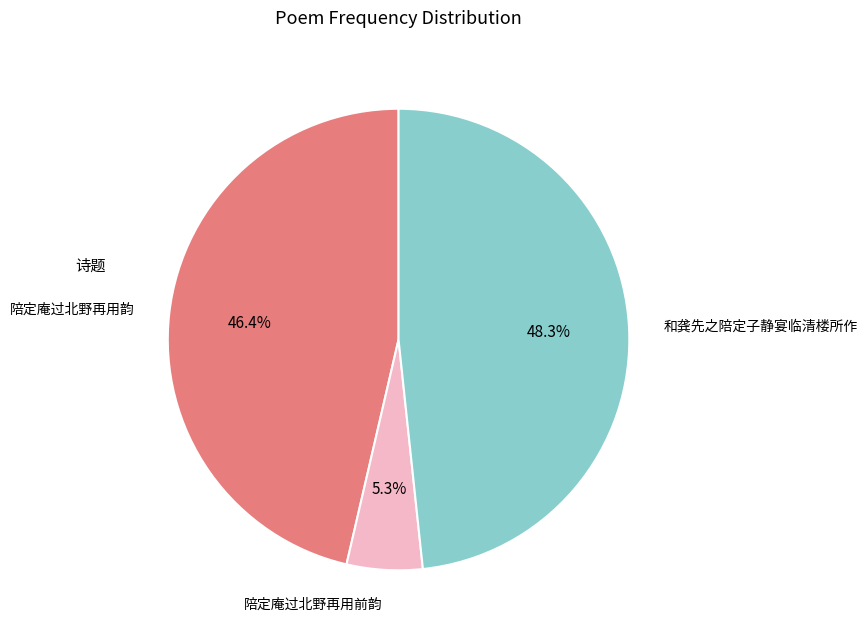

Which slice is the largest?

和龚先之陪定子静宴临清楼所作